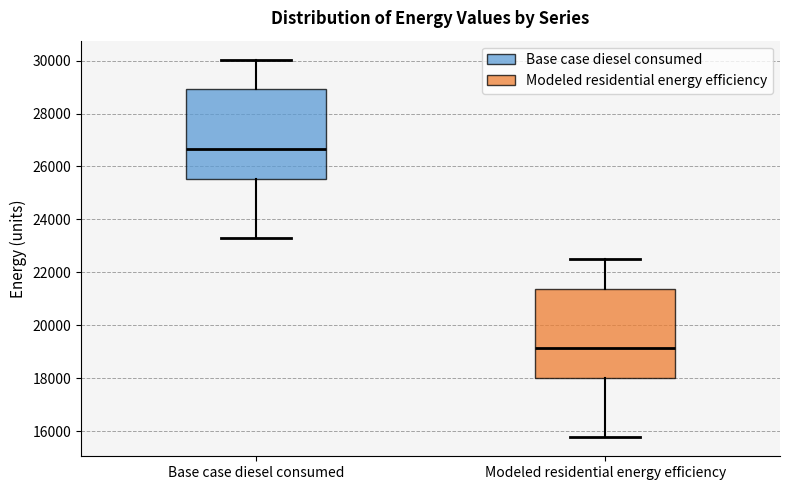

Reading left to right, transcribe this box plot: for each box, give where its median line is, the range the box spans, and where its two whiskers end, as read against the y-axis. The values are not printed on the chart, so give them approximately, as read against the axis.

Base case diesel consumed: median 26600, box 25600 to 29000, whiskers 23200 to 30000
Modeled residential energy efficiency: median 19200, box 18000 to 21400, whiskers 15800 to 22600